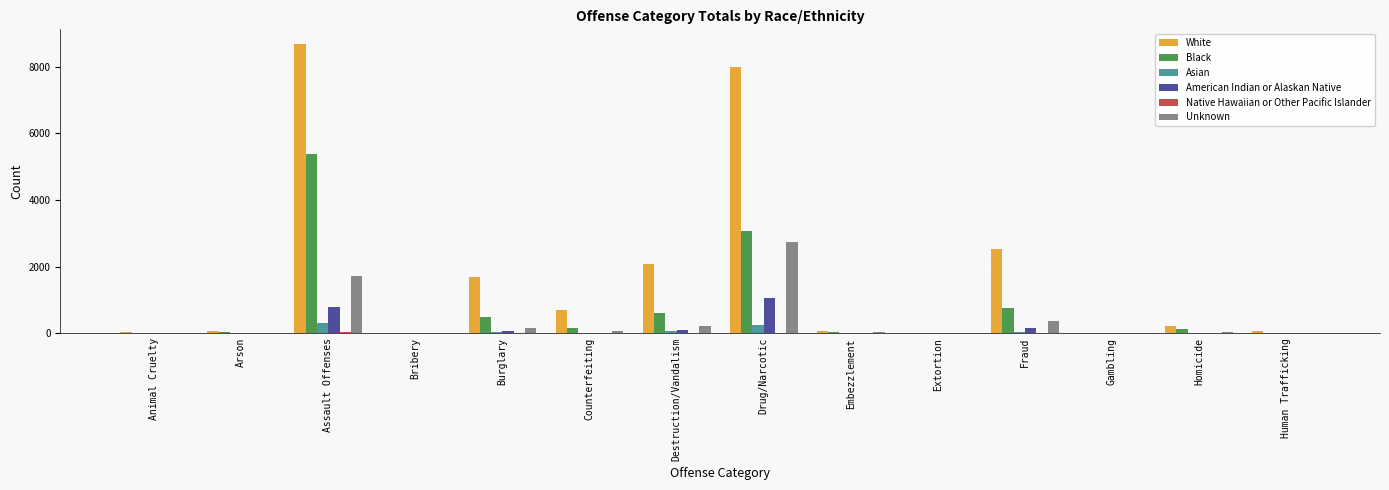

Which series changed the most between Arson and Assault Offenses?

White